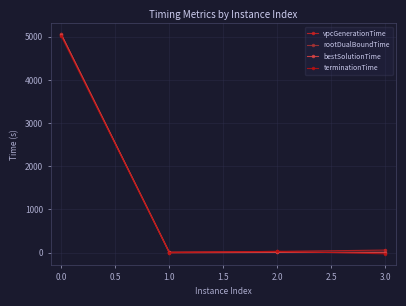

The value of terminationTime at 1.0 is -30.9. True or false?

True